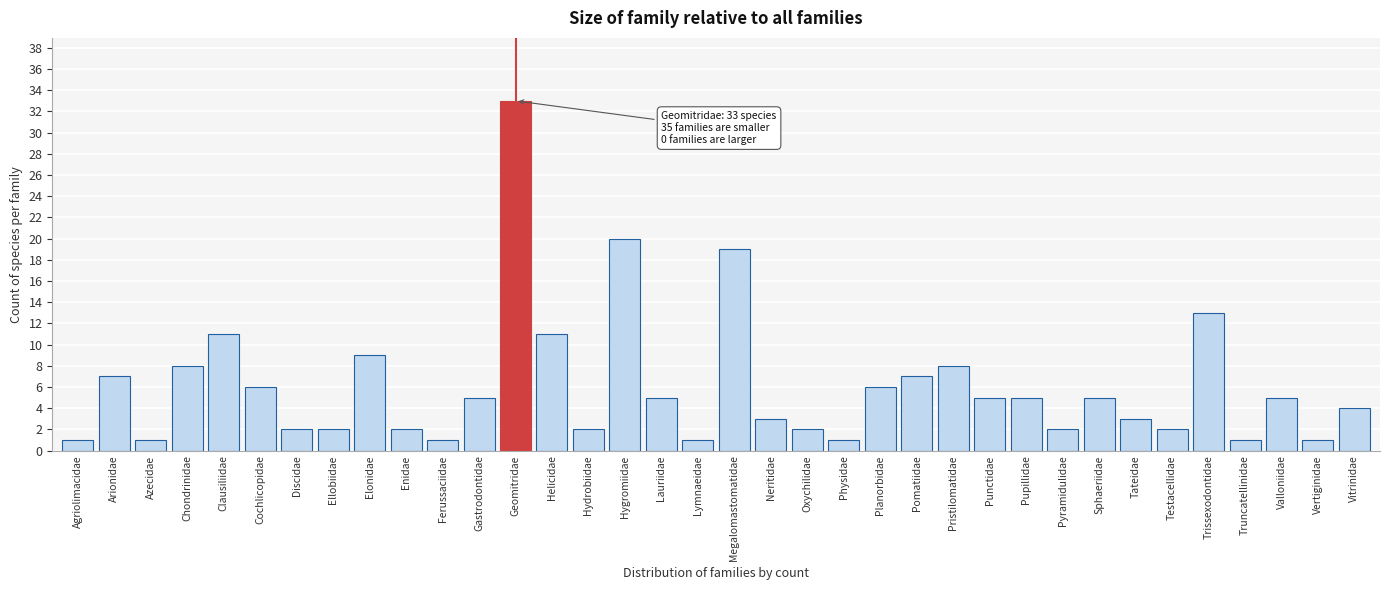

At which label is the value closest to 17?

Megalomastomatidae